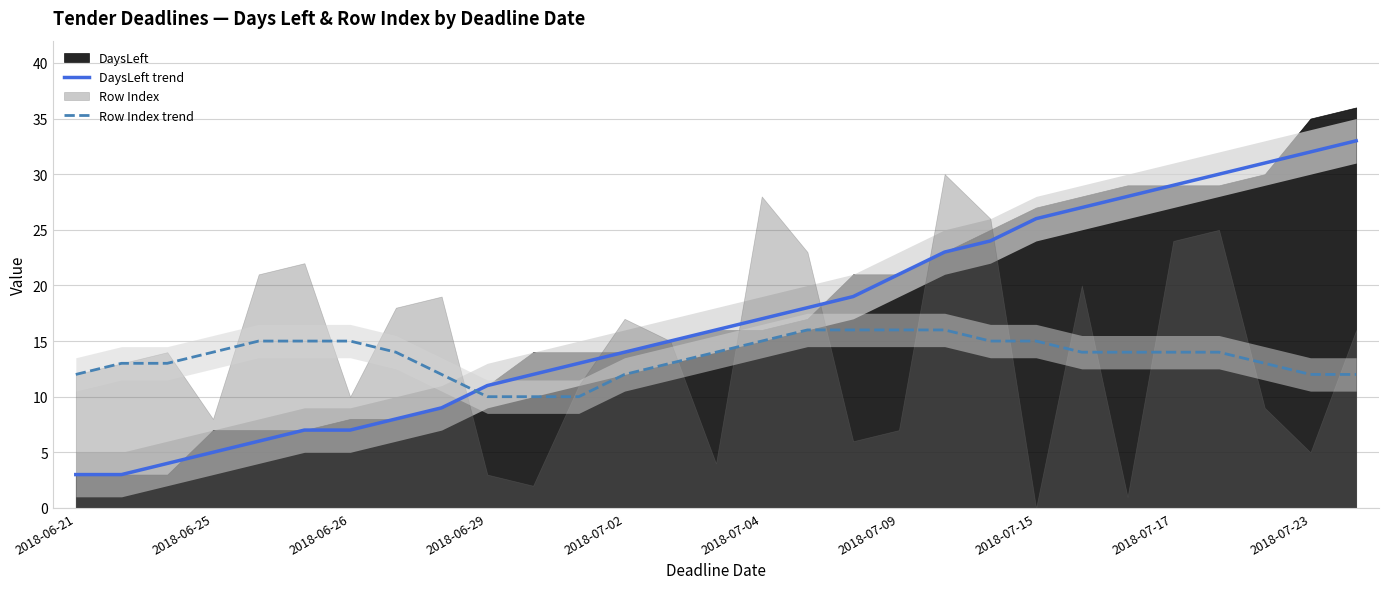

What is the value of the Row Index trend point at the 8th from the left?

14